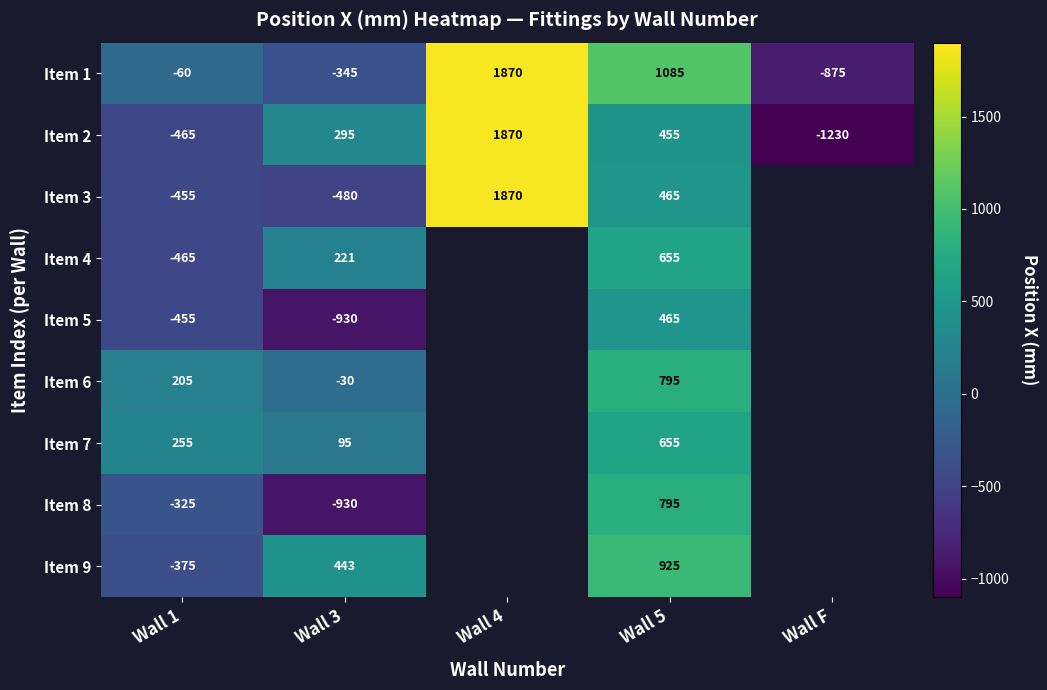

At how many categories does at least one series exceed 1365?

1